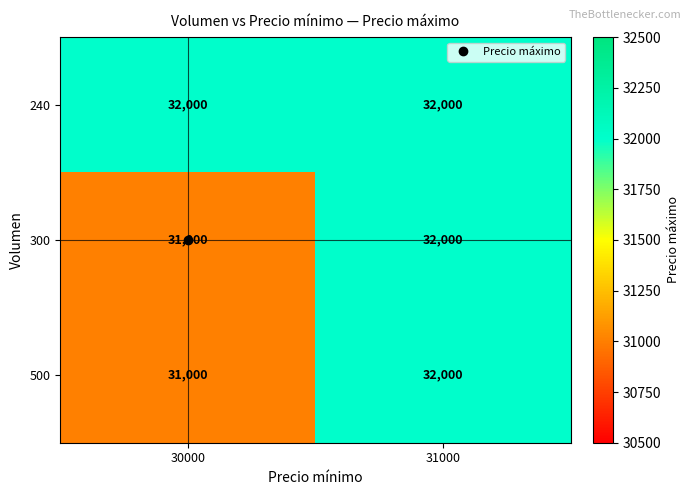

What is the average value of the 500 series?

31500